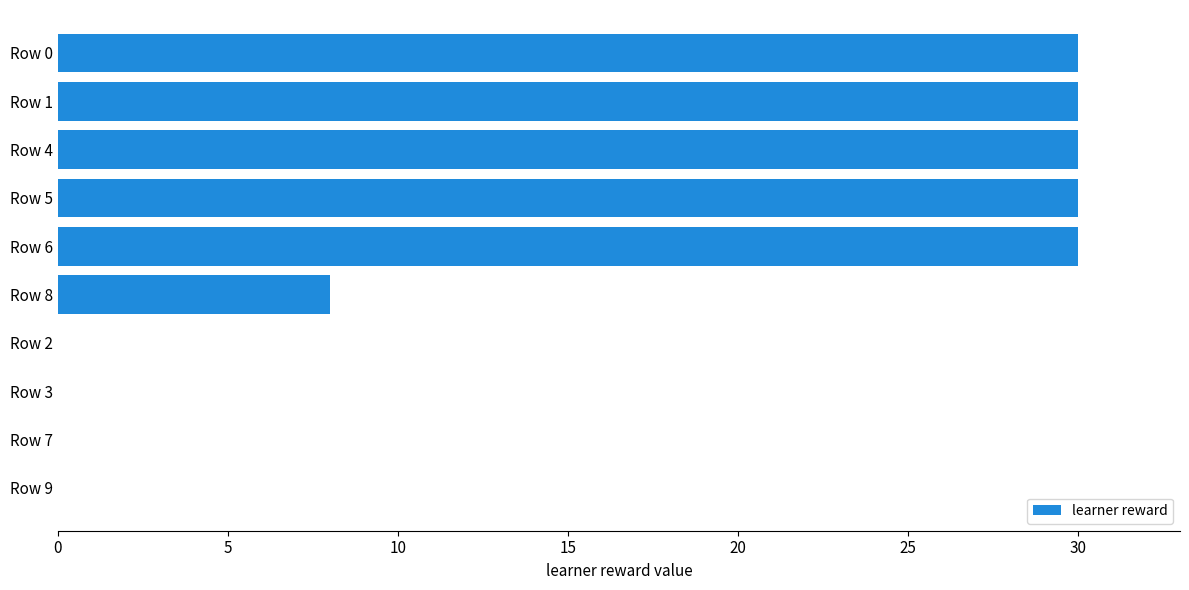

Reading top to bottom, transcribe all the data shown in this chart.

Row 0=30	Row 1=30	Row 4=30	Row 5=30	Row 6=30	Row 8=8	Row 2=0	Row 3=0	Row 7=0	Row 9=0